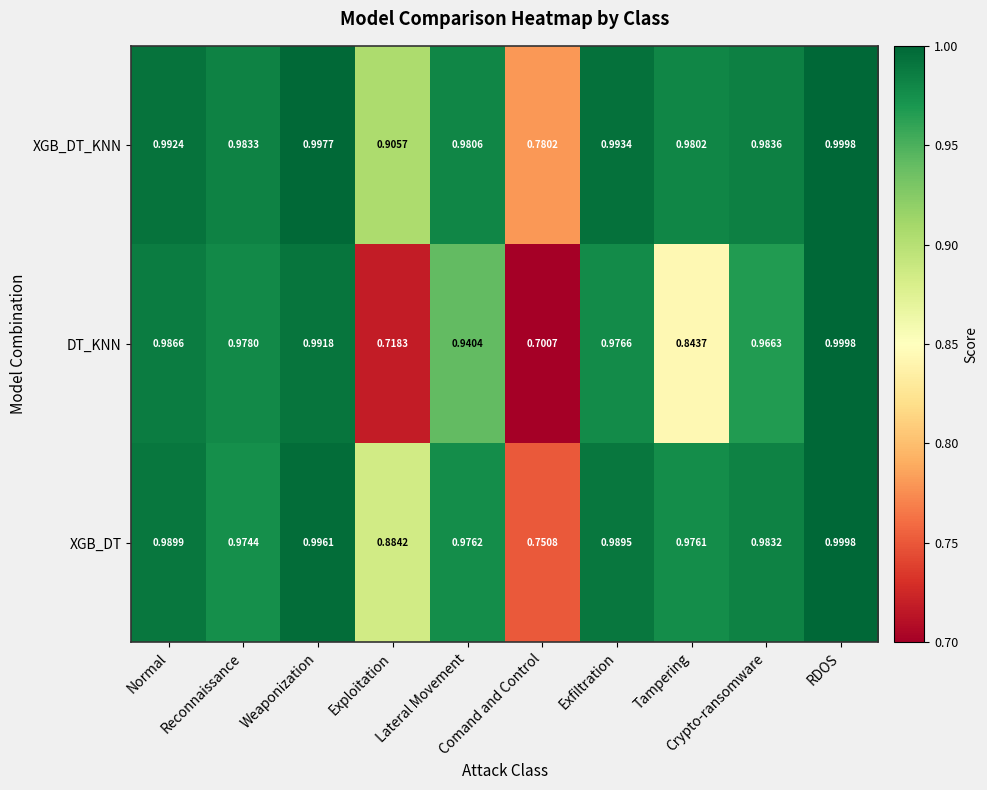

Which series has the largest range (max minus min)?

DT_KNN